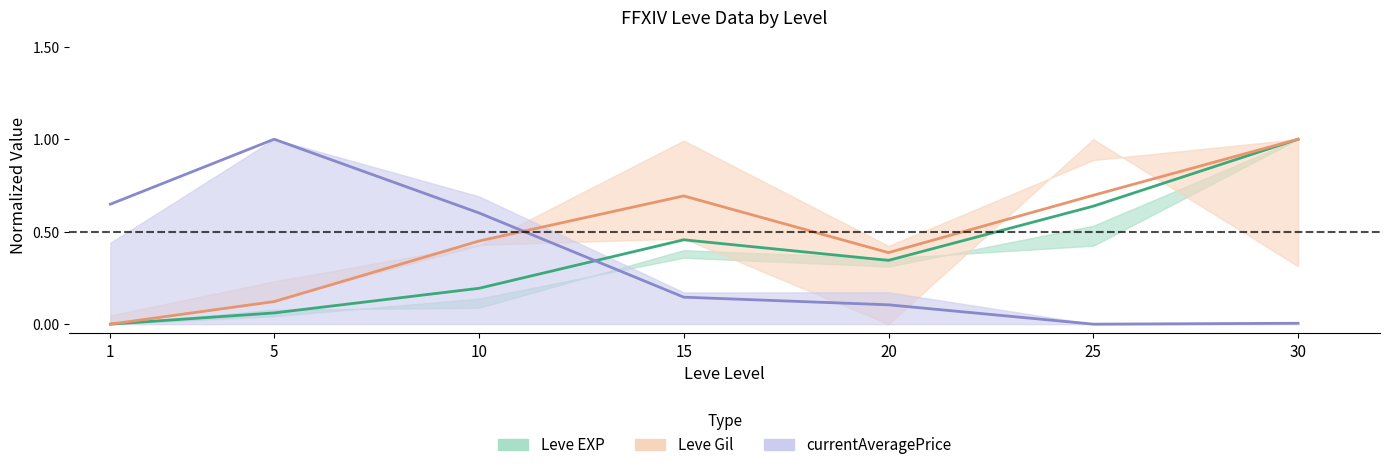

What is the value of the Leve Gil mean point at the 6th from the left?

0.7